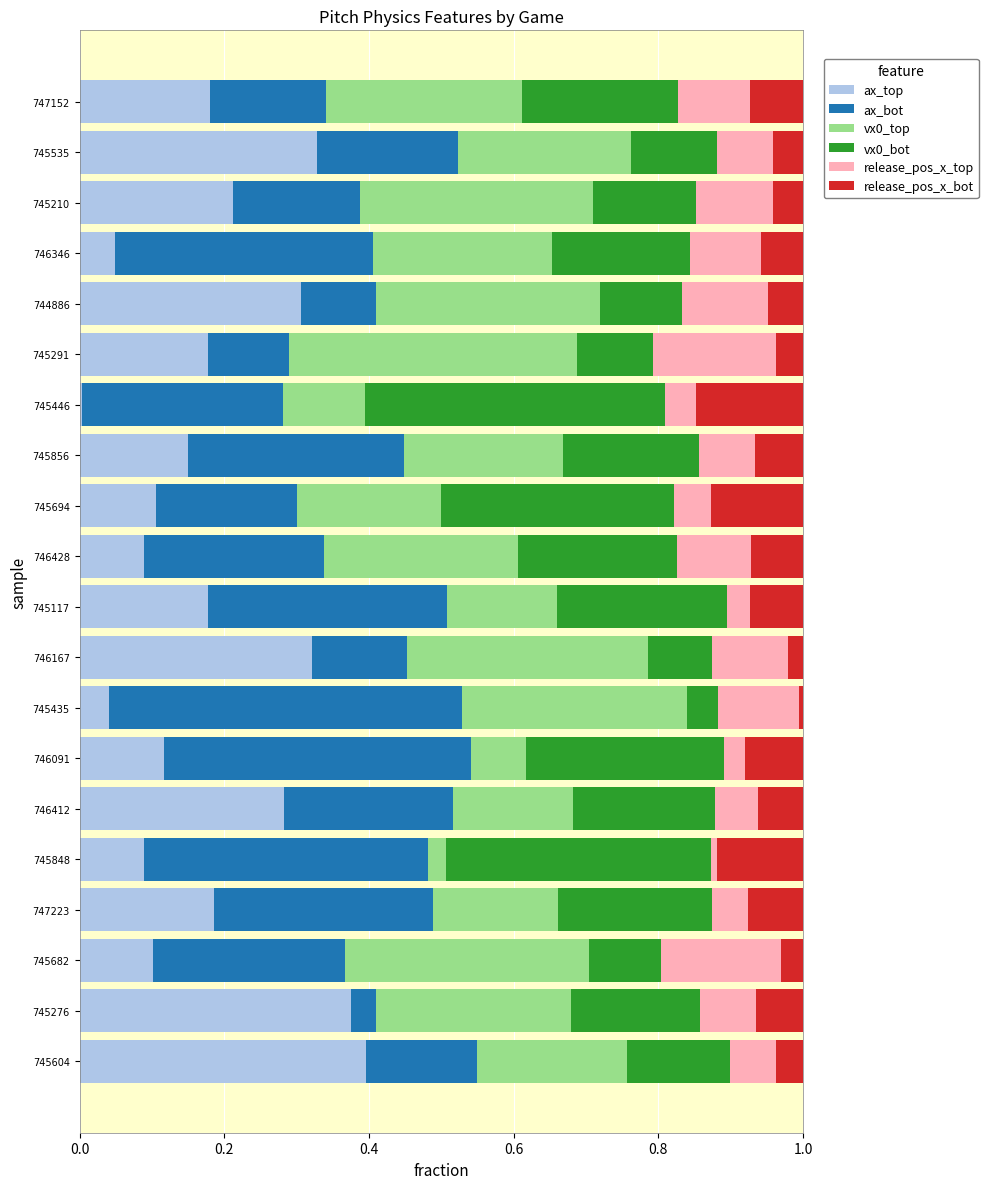

What is the total value across all series at 746167?

1.0